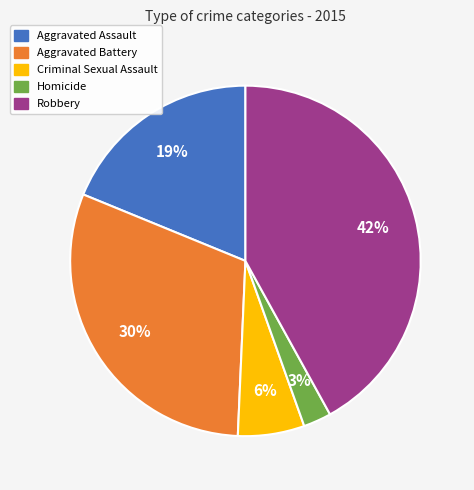

Is there any slice that represents more than half of the pie?

No